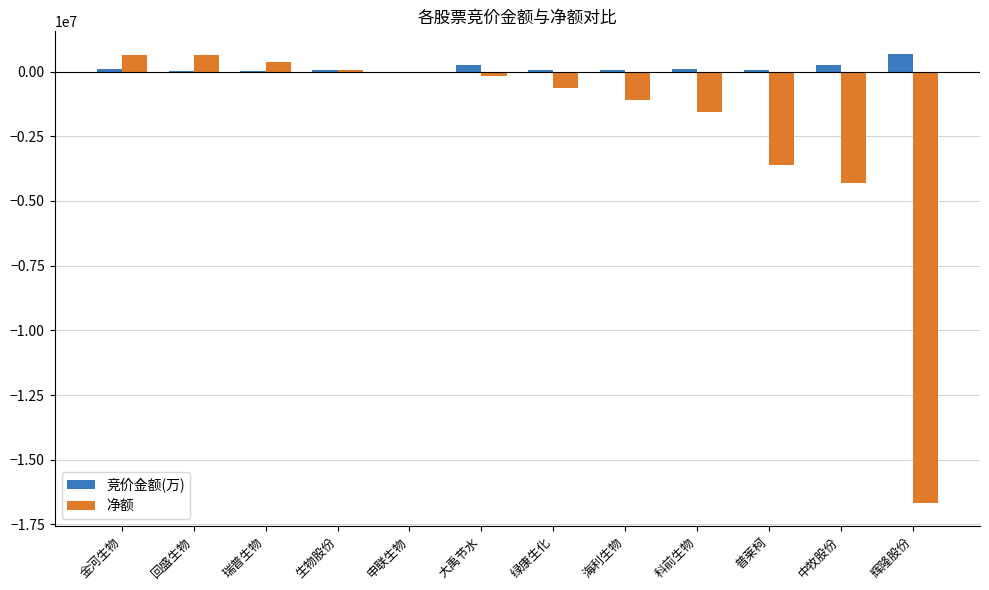

What is the maximum value shown in the chart?

687730